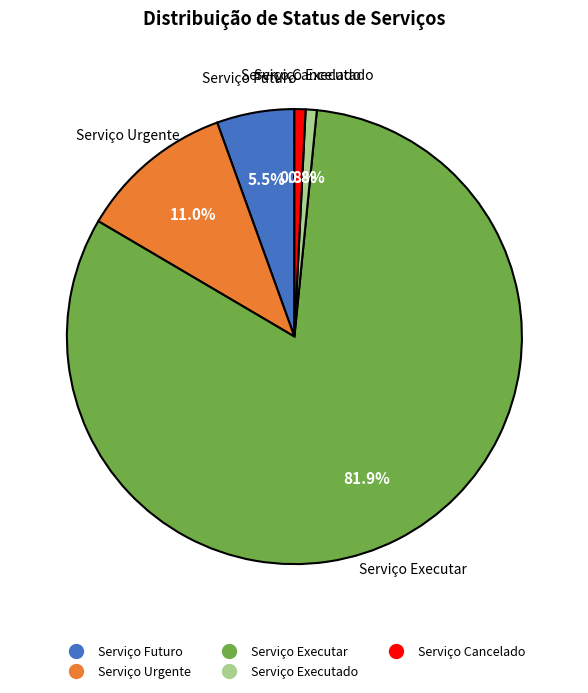

Which slice represents more than half of the pie?

Serviço Executar